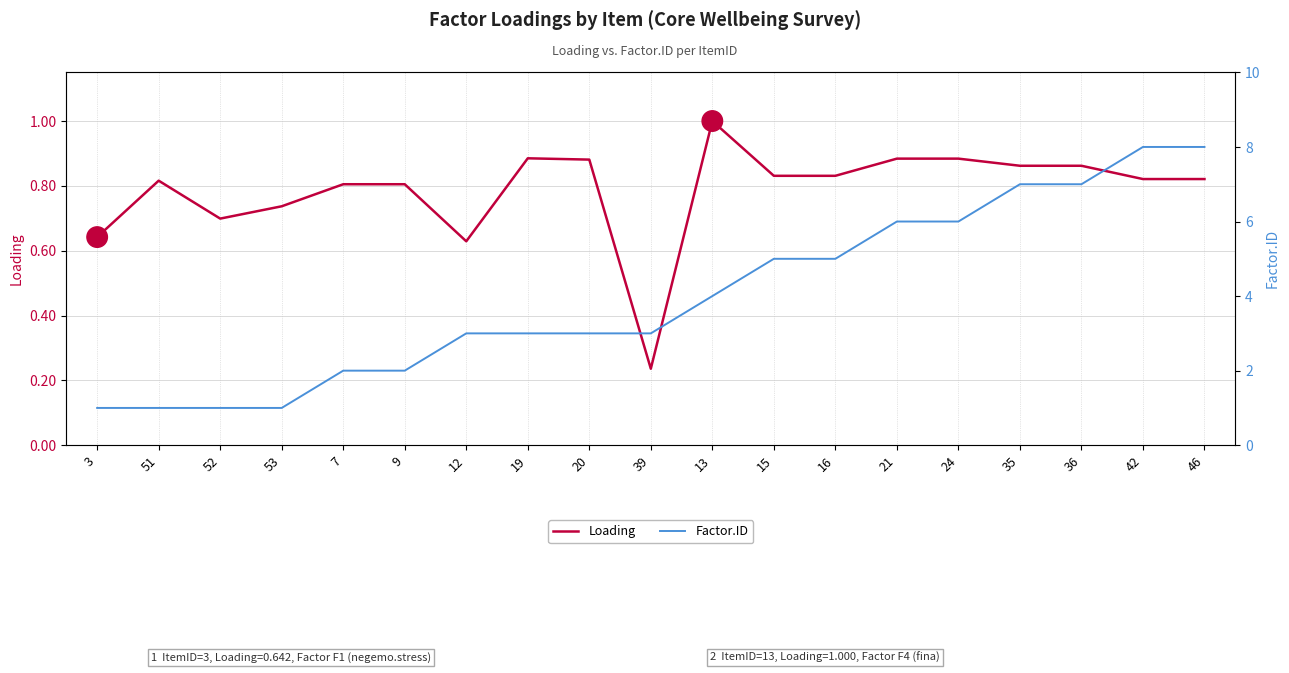

True or false: Factor.ID and Loading intersect in this chart.

False